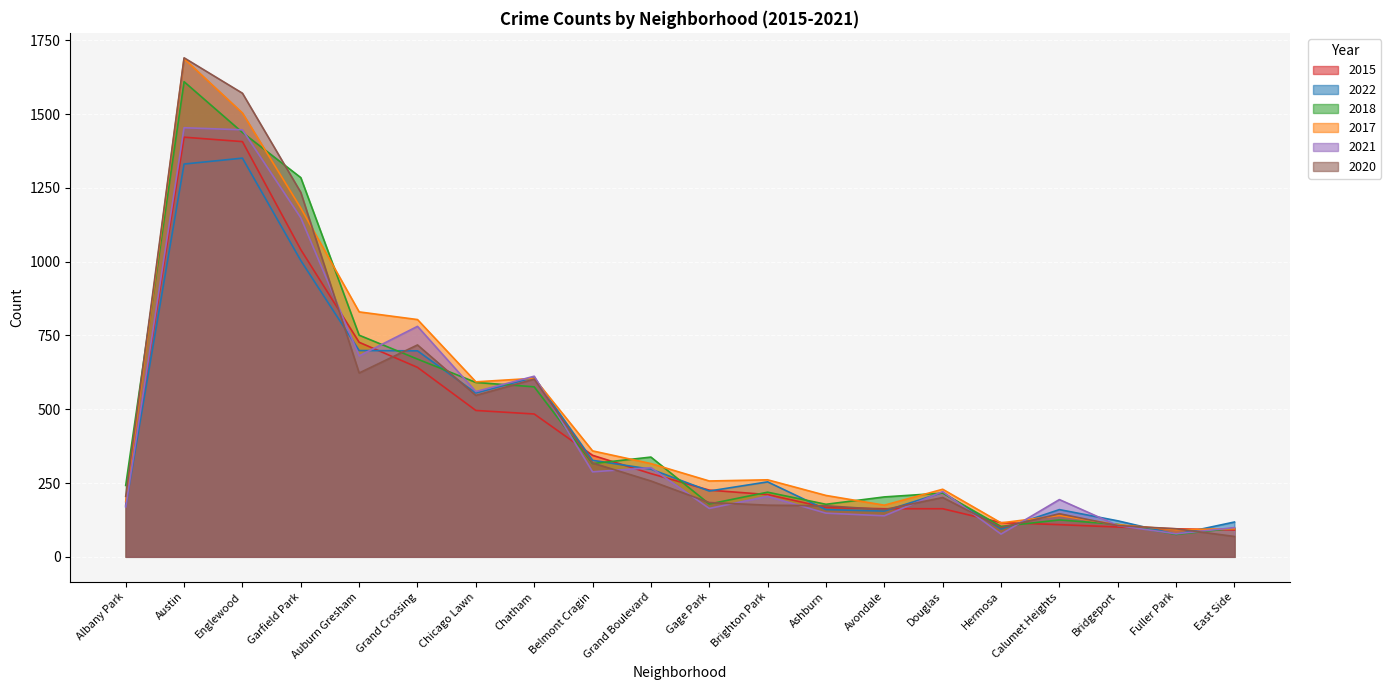

How many data points in 2022 are above 254?

9